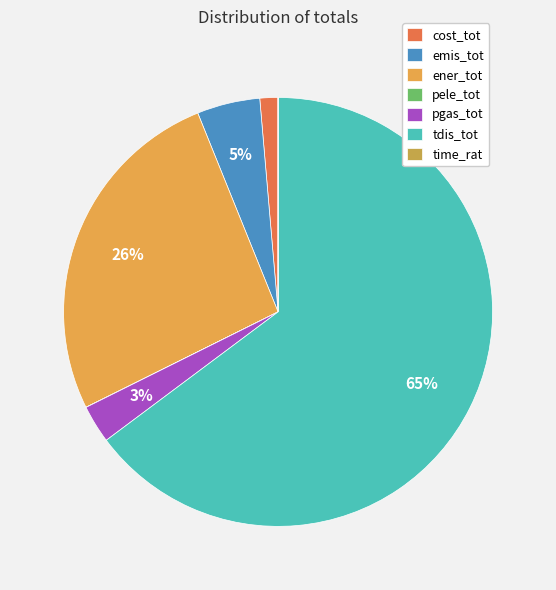

What percentage do pele_tot and cost_tot together represent?

1.4%